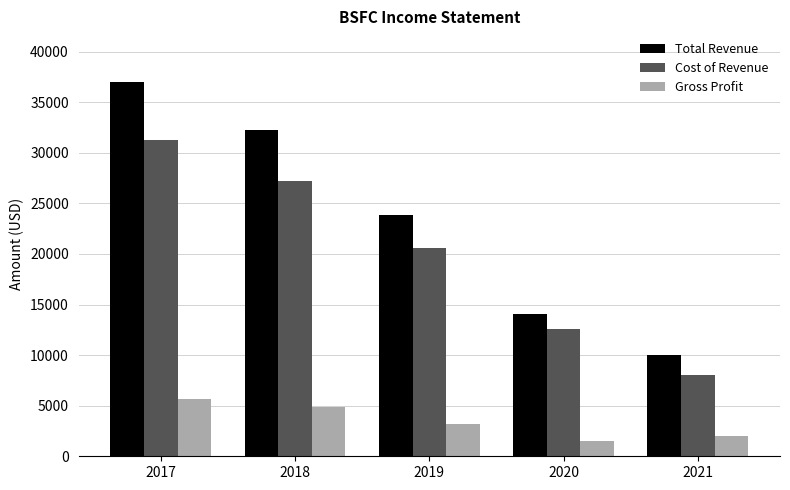

What is the lowest value of the Gross Profit series?

1500